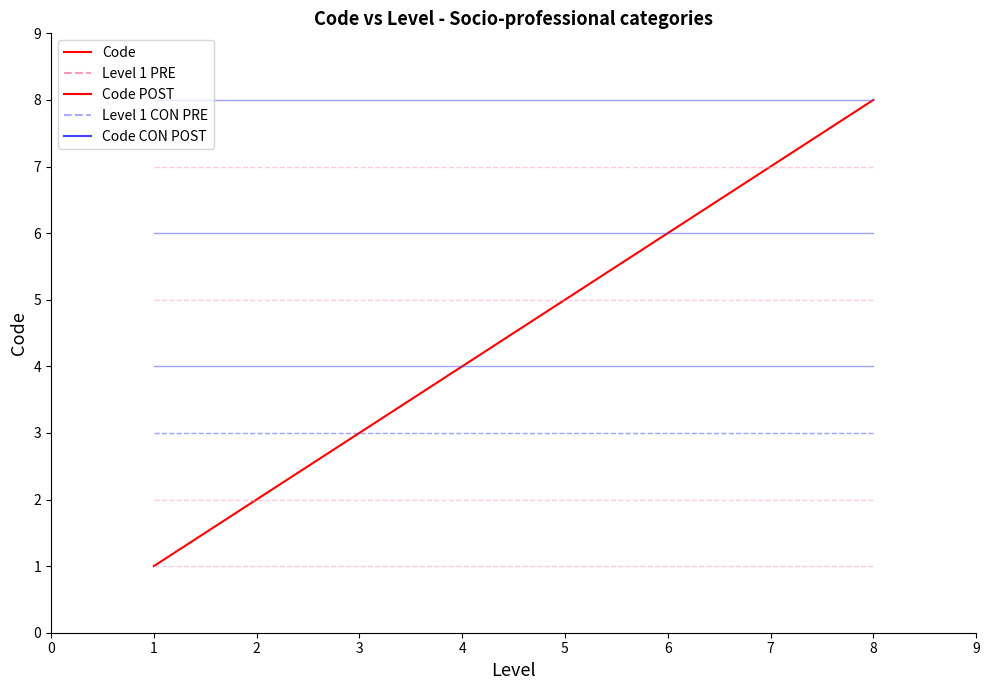

Which has a higher value, 3 or 5?

5